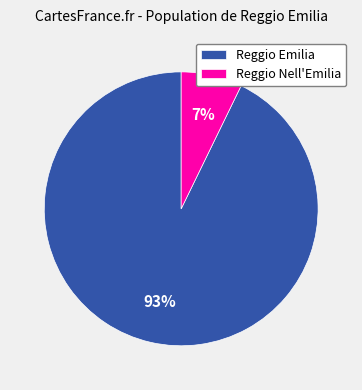

Which category has the biggest portion of the pie?

Reggio Emilia